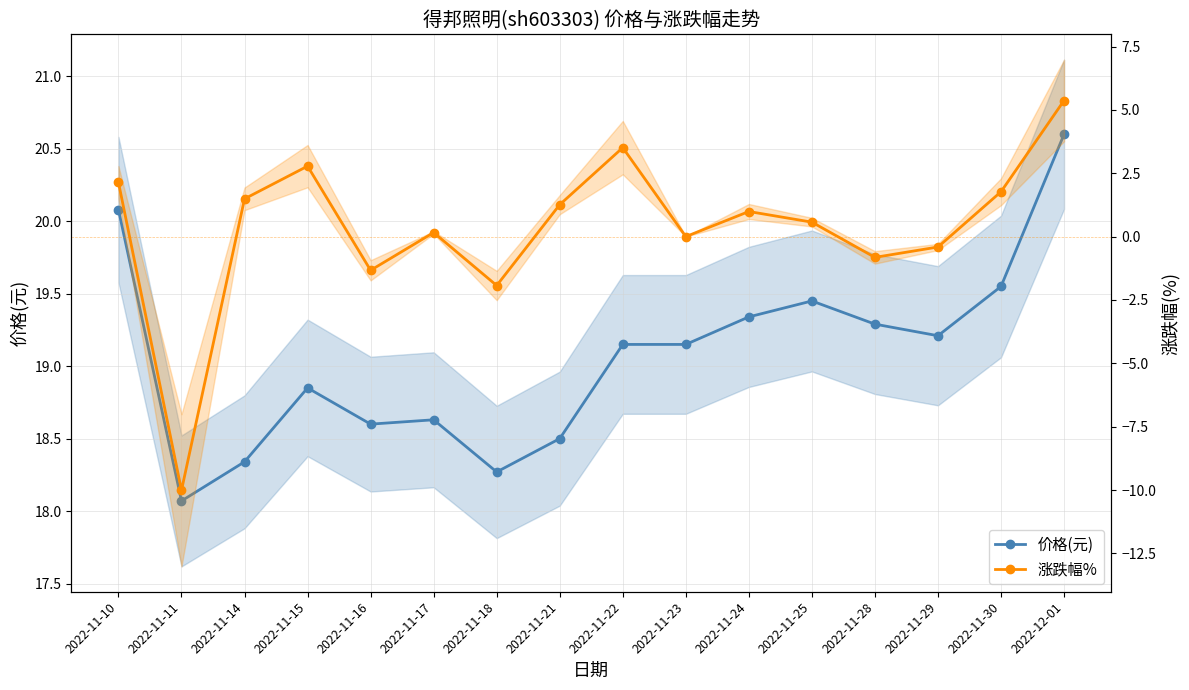

What is the difference between the second highest and second lowest values in the 涨跌幅% series?

5.4